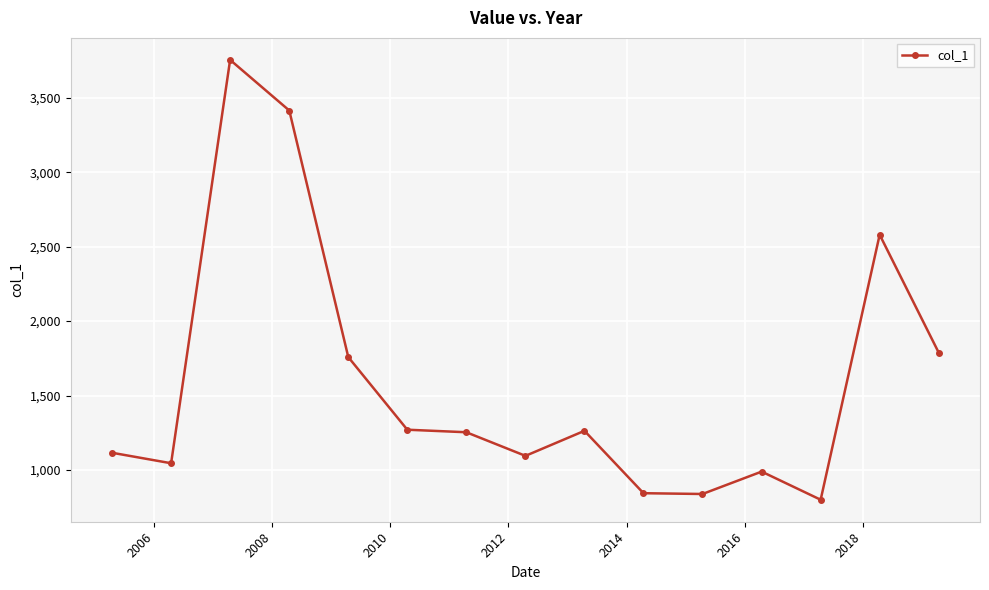

What is the difference between the maximum and minimum values?

2955.3